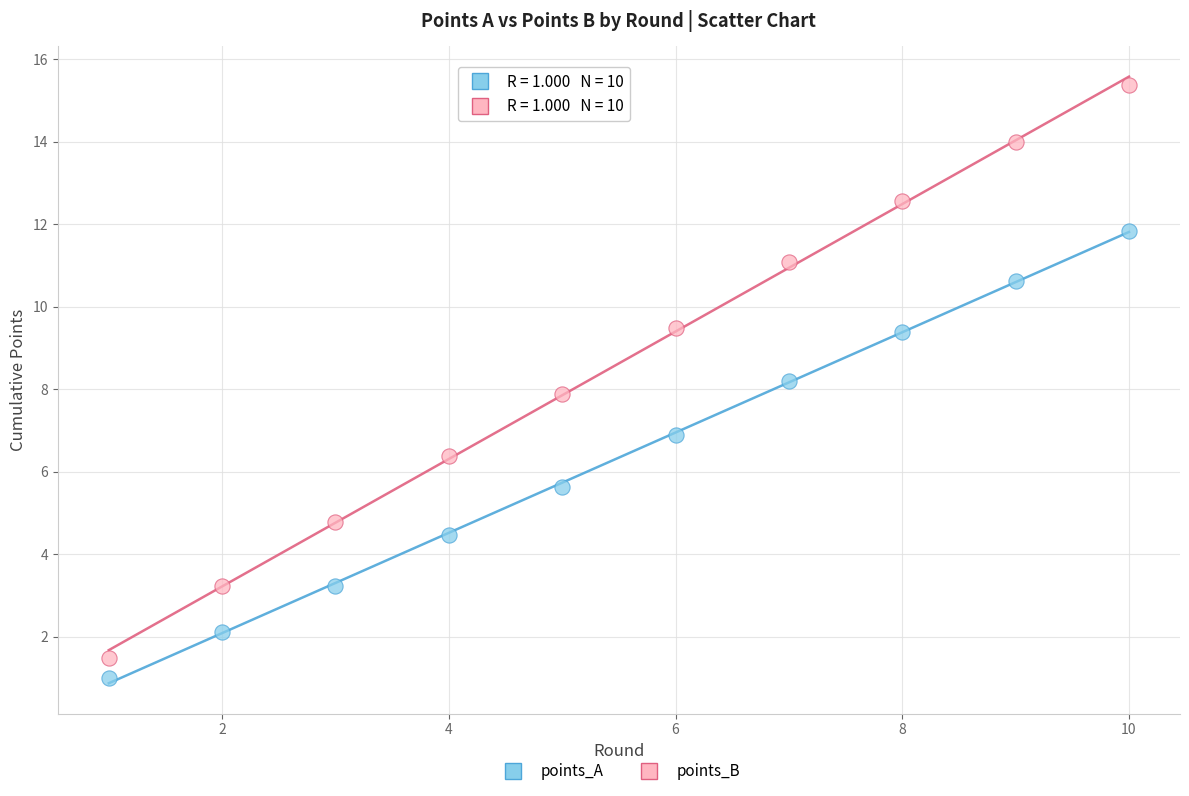

Which series reaches the minimum Y coordinate?

points_A